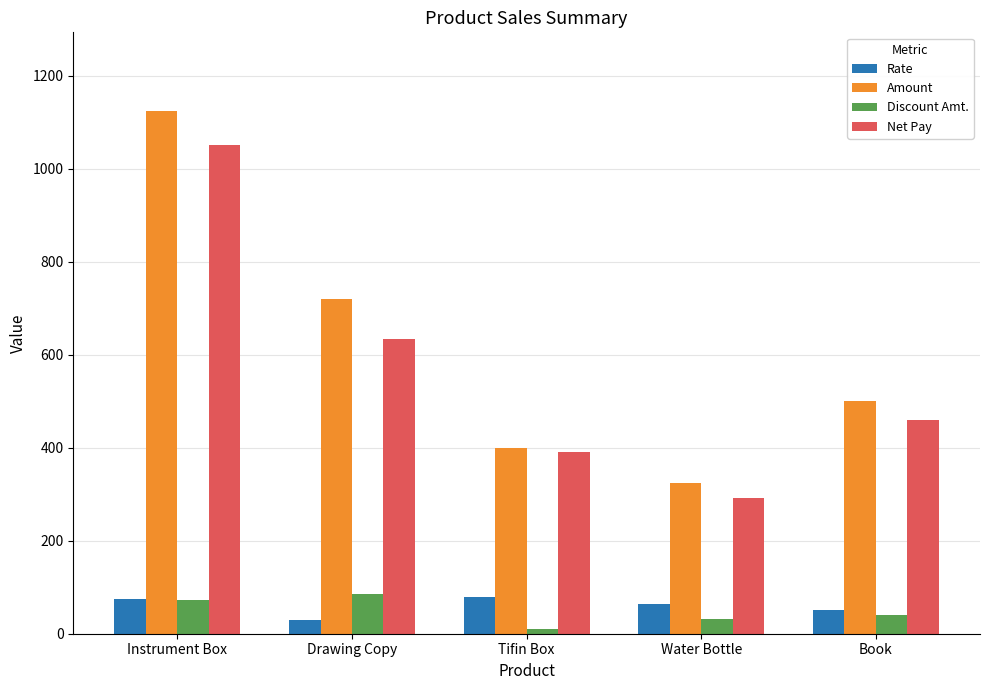

What is the smallest value displayed?

10.0